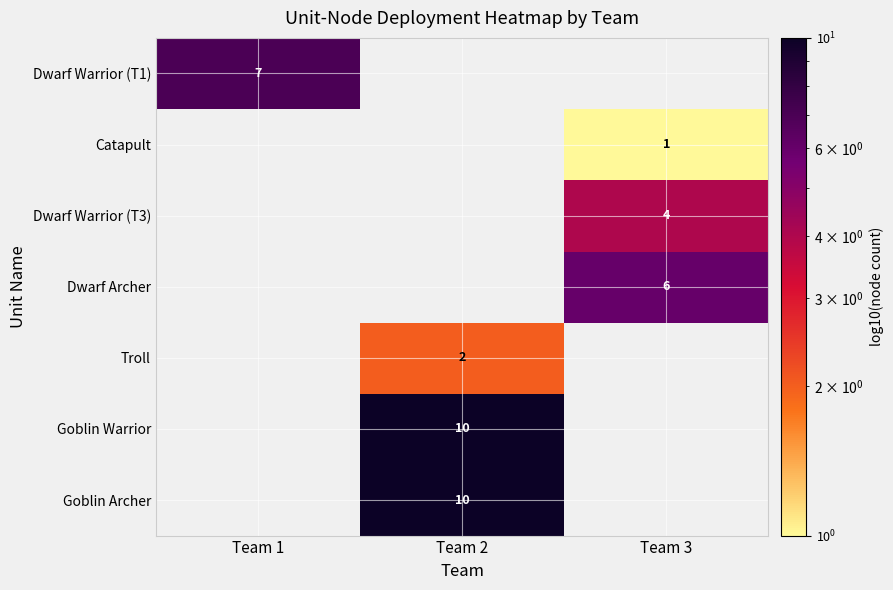

The Goblin Archer series shows 10 at Team 2. True or false?

True